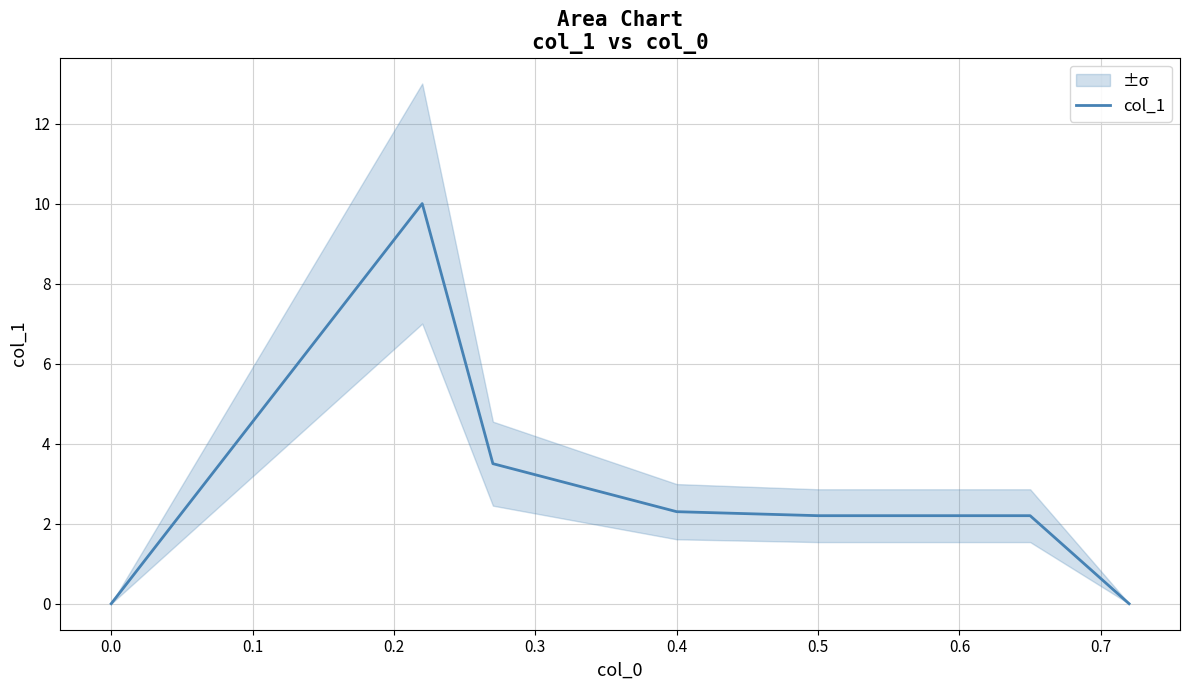

What is the highest value of the col_1 series?

10.0